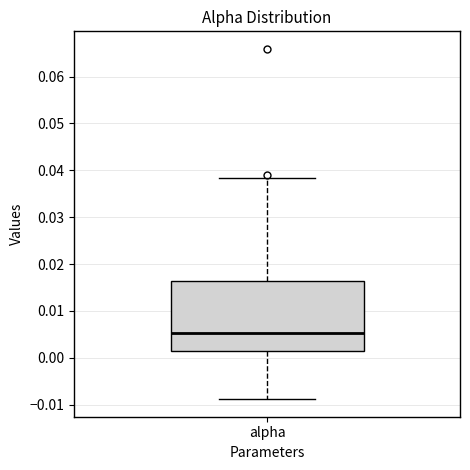

Where is the upper edge of the box for alpha on the y-axis? The values are not printed on the chart, so give them approximately, as read against the axis.

0.016